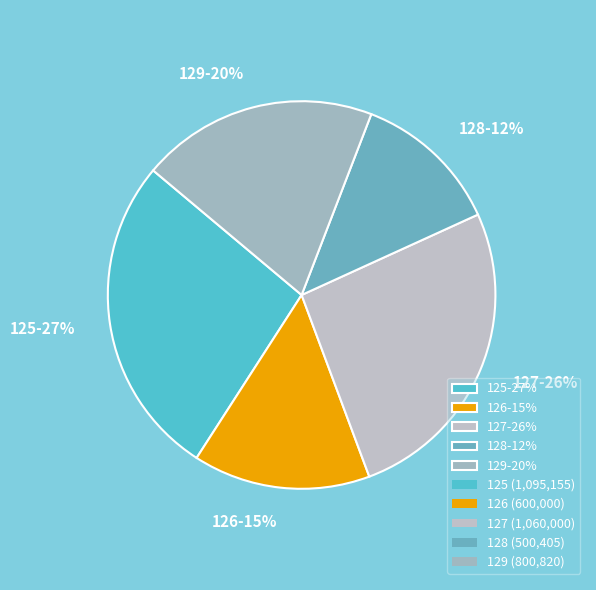

Which has a higher value, 128-12% or 125-27%?

125-27%